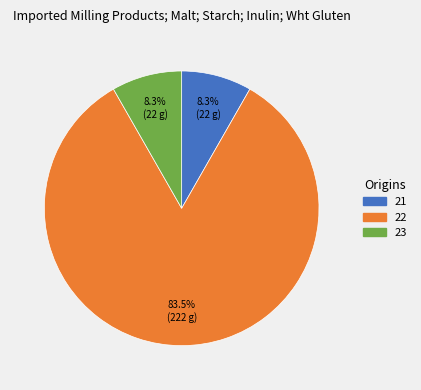

What is the largest slice in the pie chart?

22